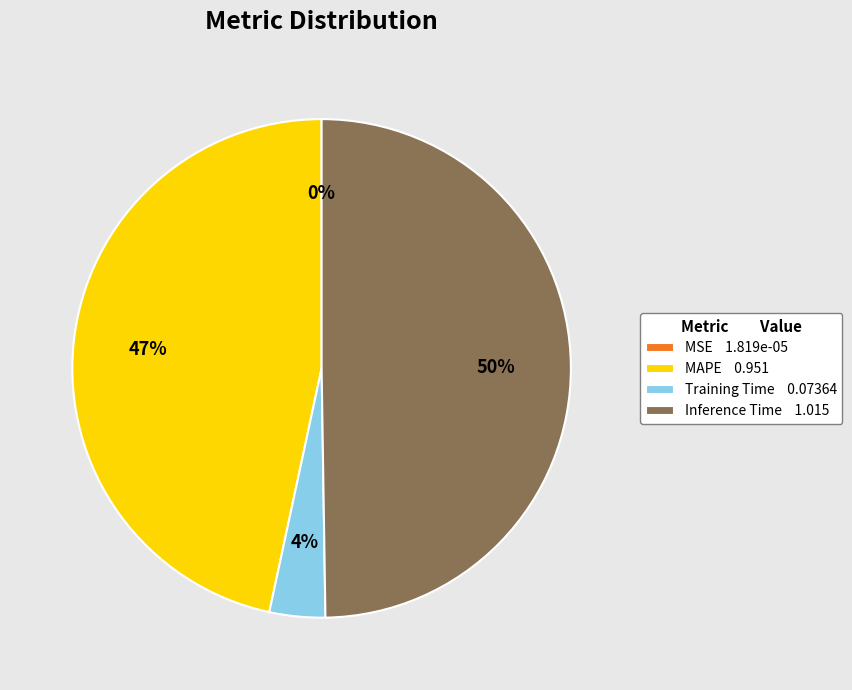

Is it true that MAPE 0.951 is 47% of the pie?

True